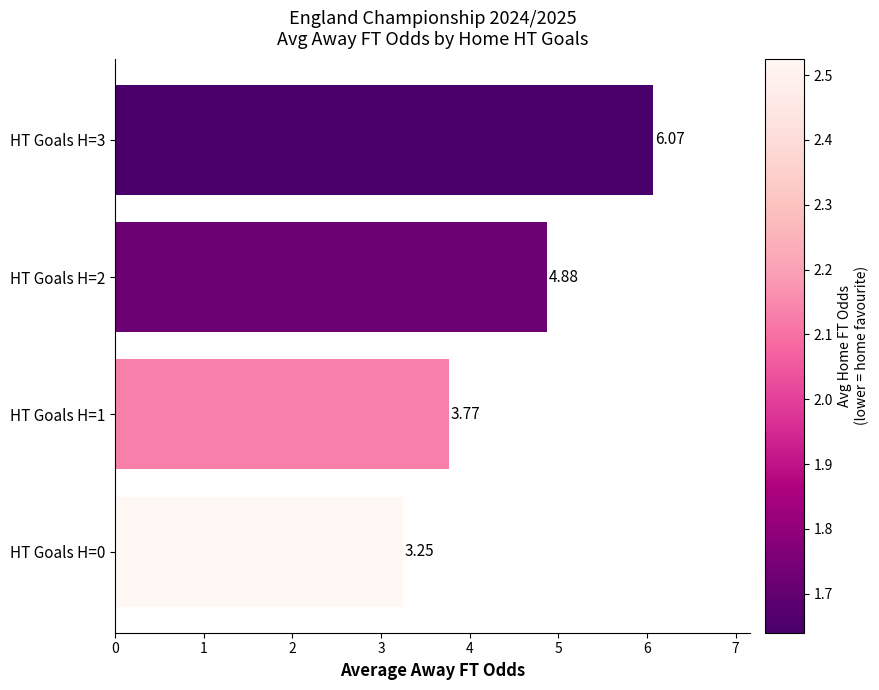

What is the change in value from HT Goals H=0 to HT Goals H=3?

+2.8